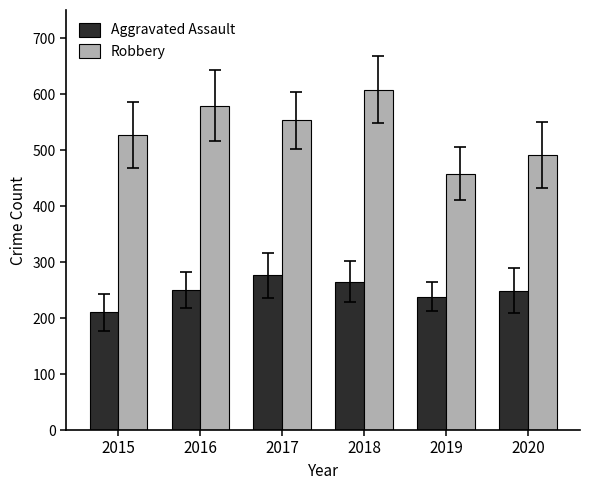

Which series has the largest total across all categories?

Robbery